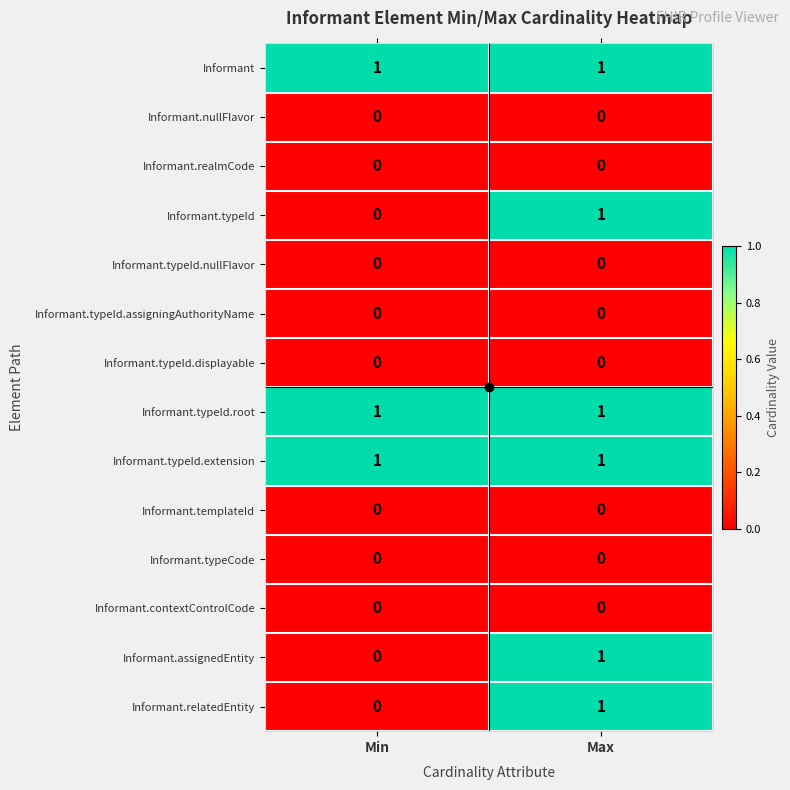

What is the total value across all series at Min?

3